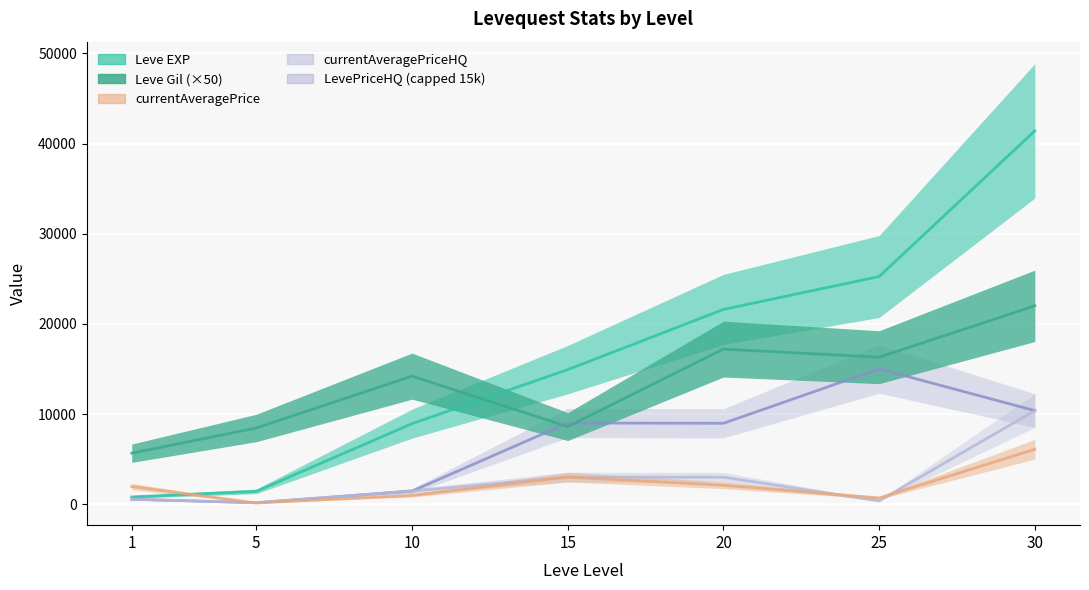

How many data points in currentAveragePriceHQ are above 1450?

3